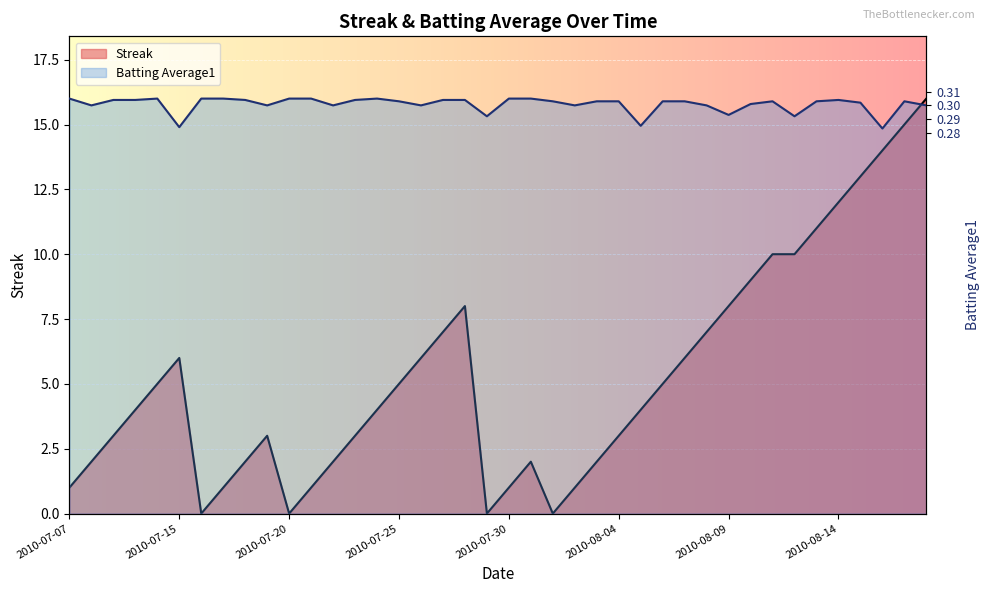

How many intersections are there between Batting Average1 and Streak?

1